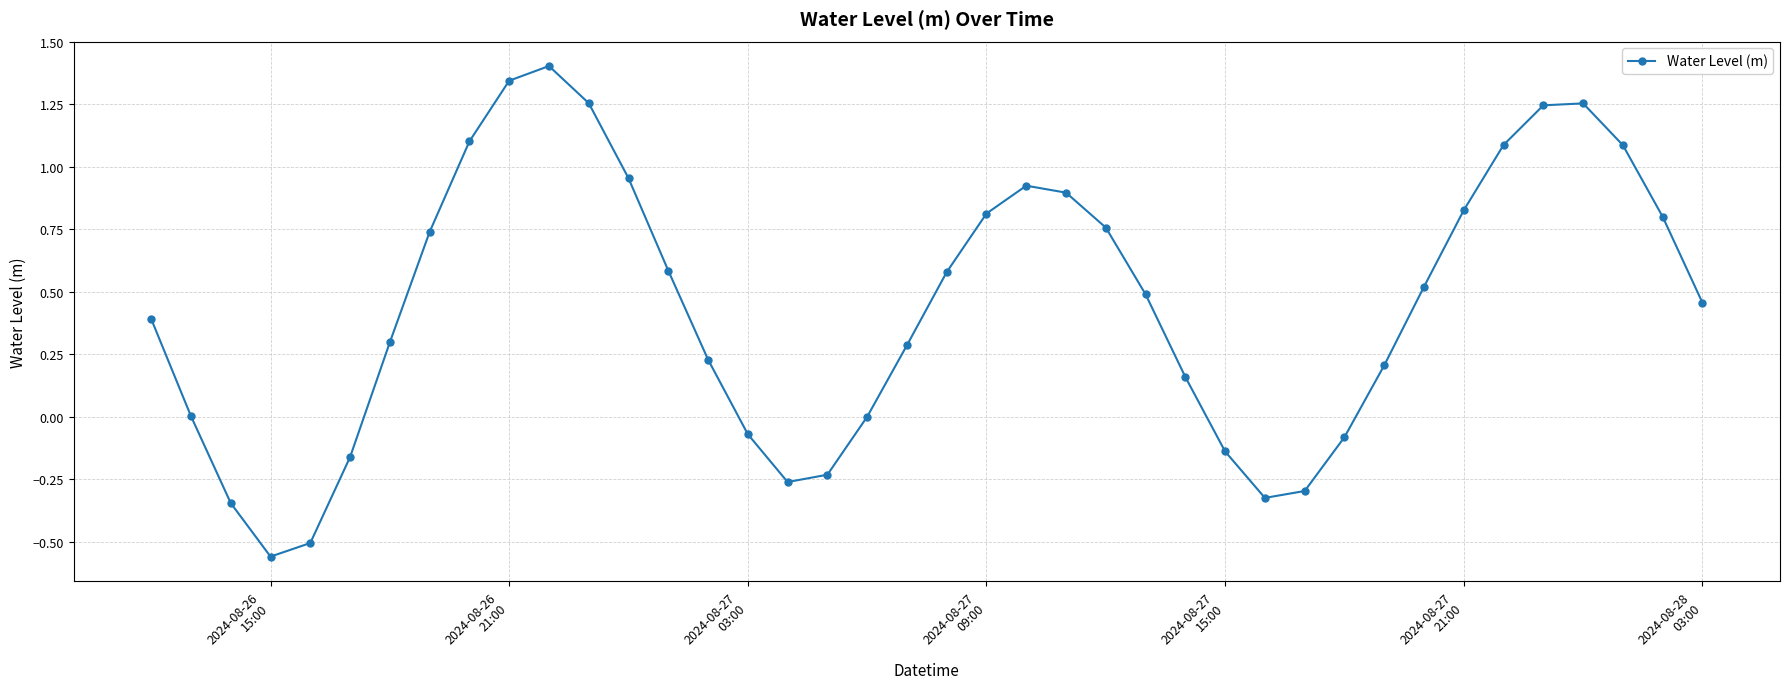

What is the average value?

0.4